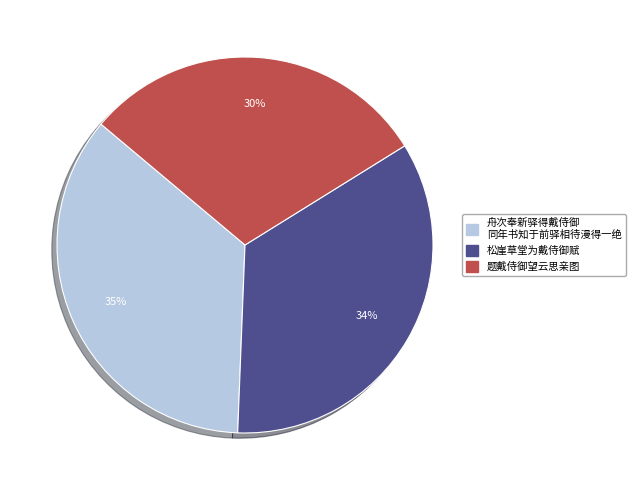

To the nearest percent, what is the average slice percentage?

33%